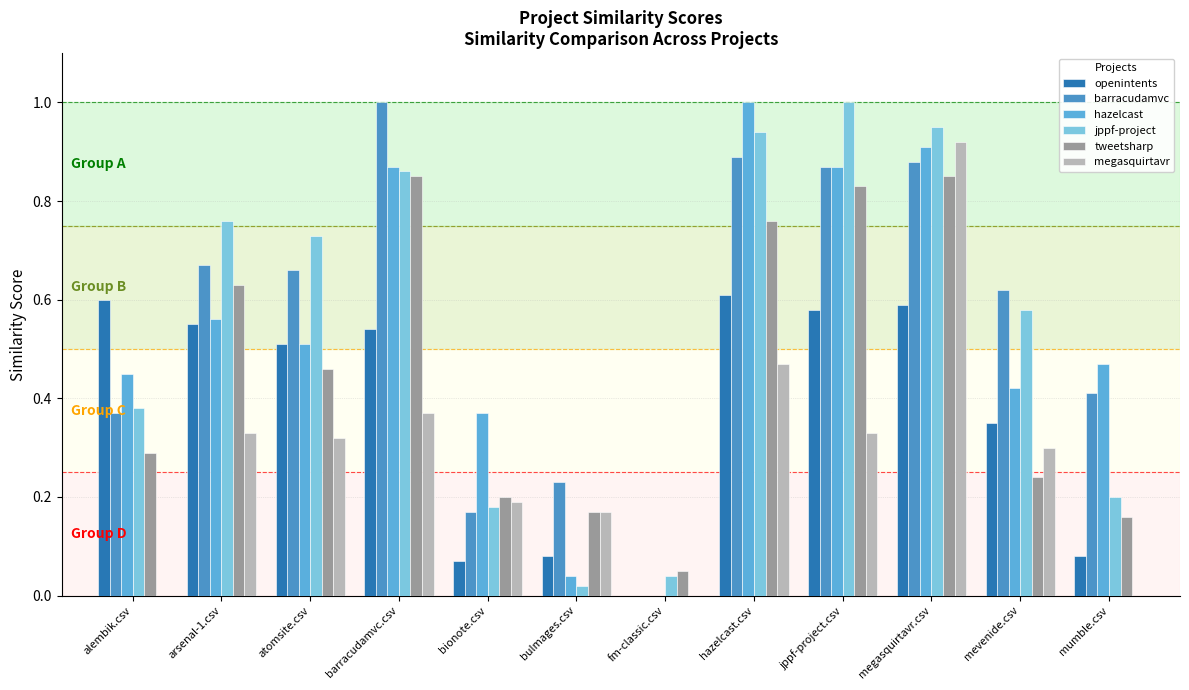

Between jppf-project.csv and alembik.csv, which is larger?

alembik.csv